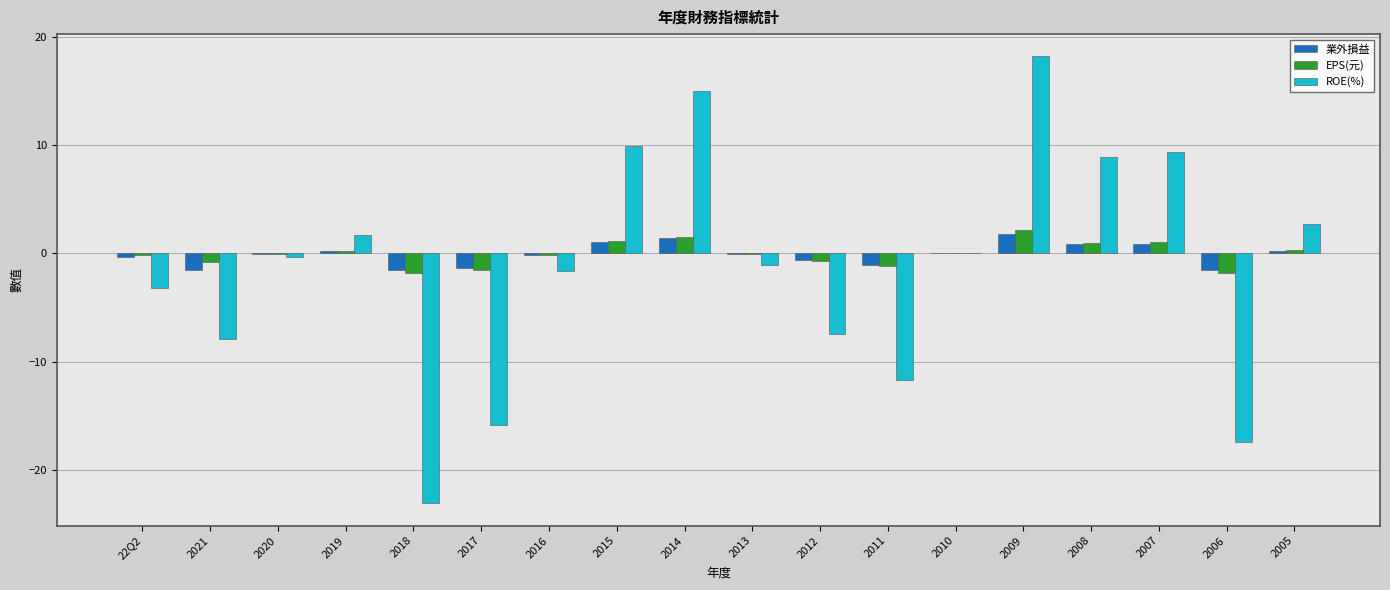

At which category is the sum across all series the highest?

2009